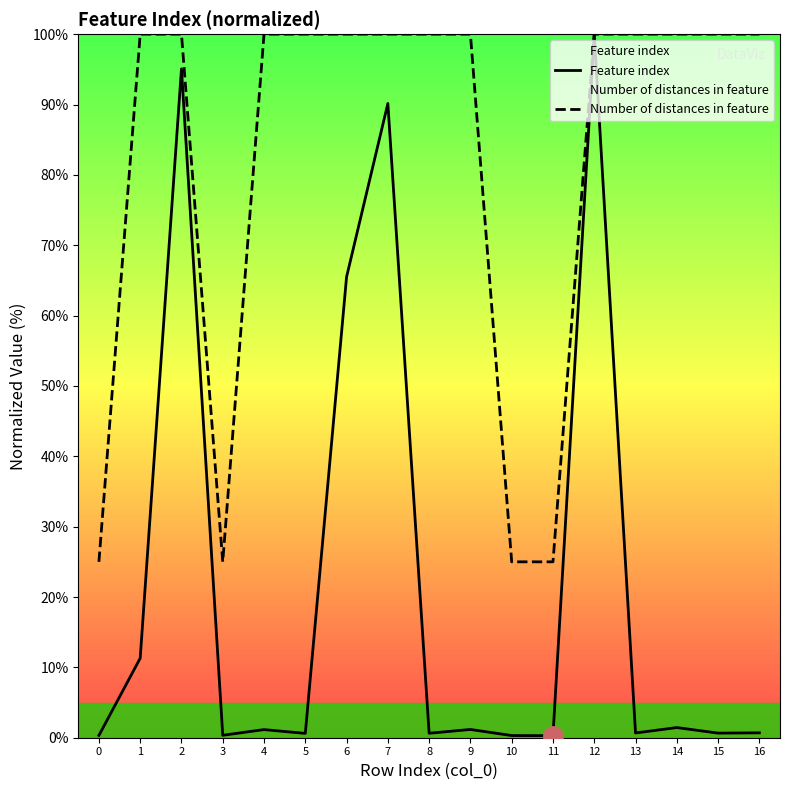

How many interior local peaks does the Feature index series have?

6